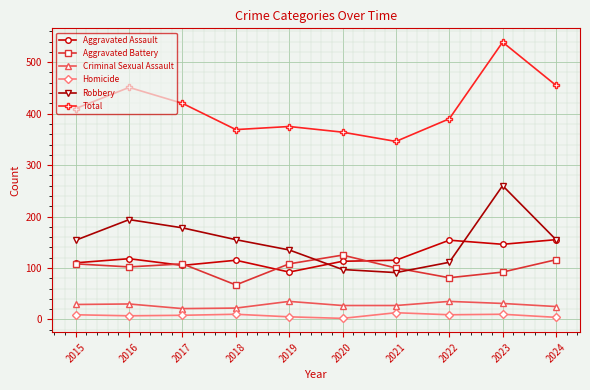

True or false: Homicide has more than 0 interior local peaks.

True